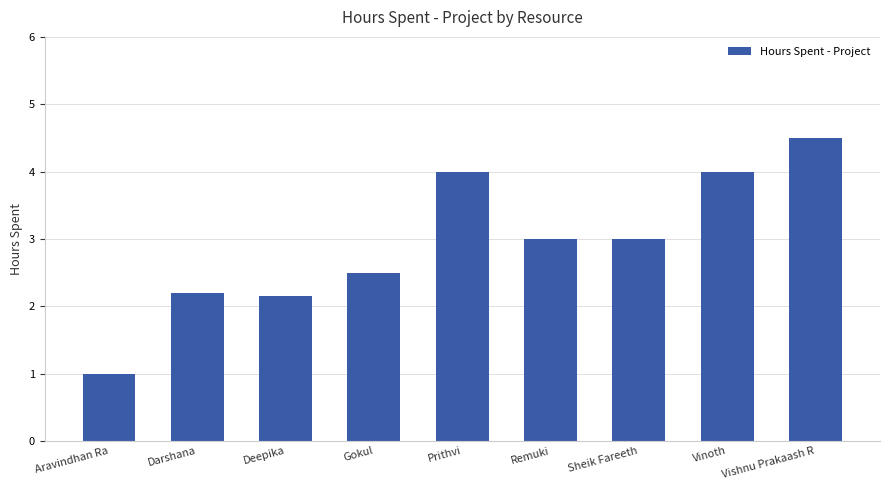

What is the value of the 6th bar from the left?

3.0